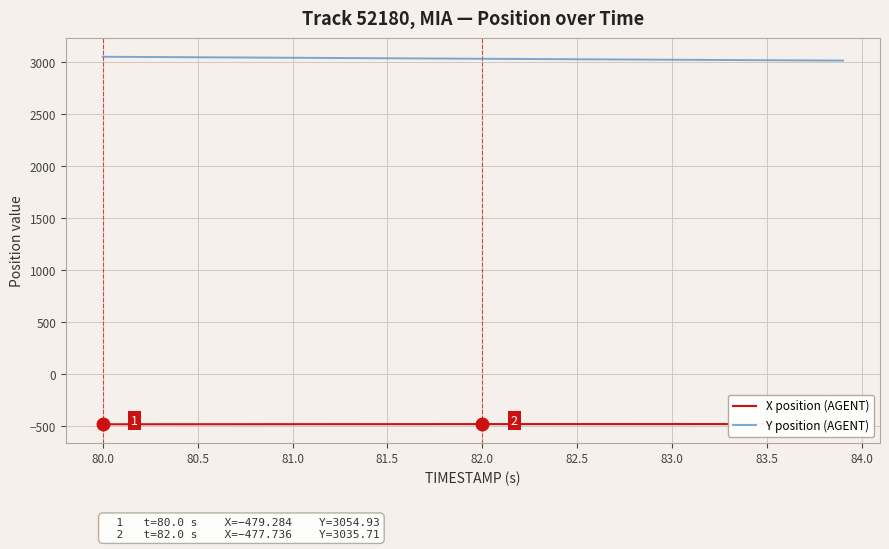

True or false: Y position (AGENT) has a value of 3021.7 at 83.5.

True